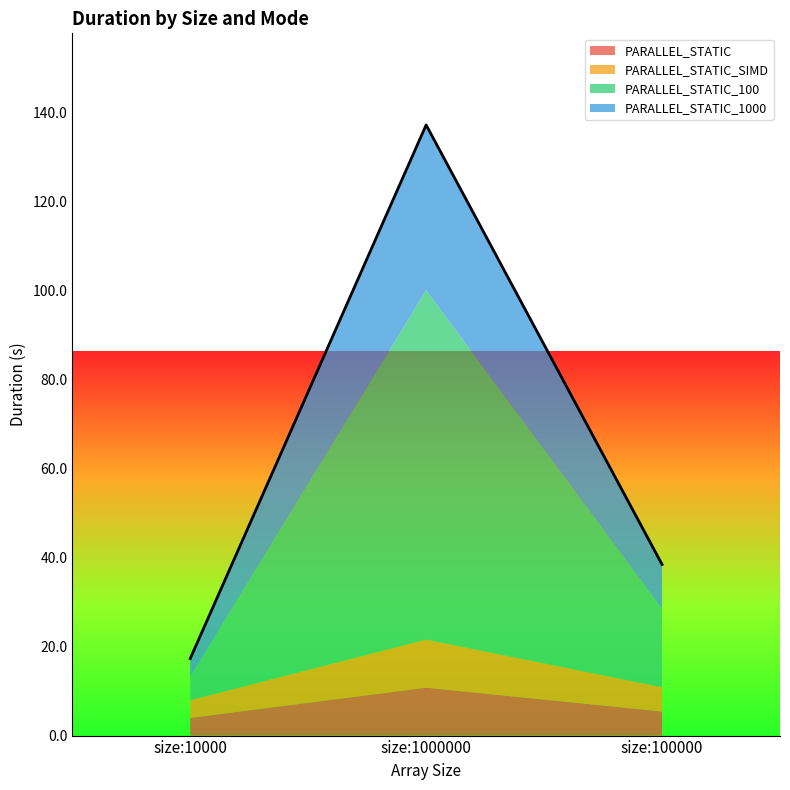

Reading right to left, what are all the values shown in this chart?

PARALLEL_STATIC: 5.4	10.8	4.0
PARALLEL_STATIC_SIMD: 5.5	10.8	4.0
PARALLEL_STATIC_100: 17.6	78.5	5.2
PARALLEL_STATIC_1000: 10.0	37.2	4.1